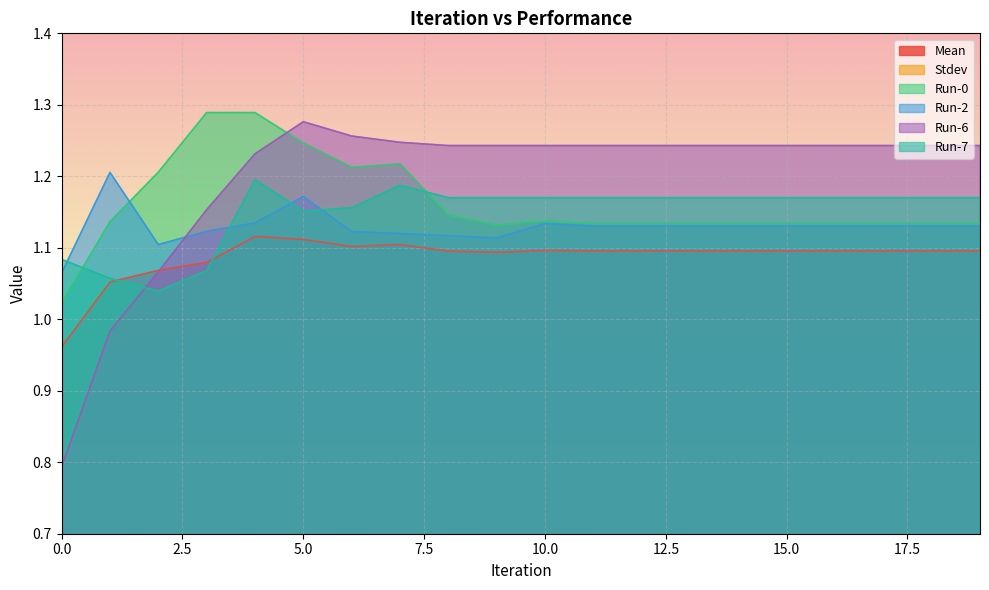

Count the number of categories in the chart.

20